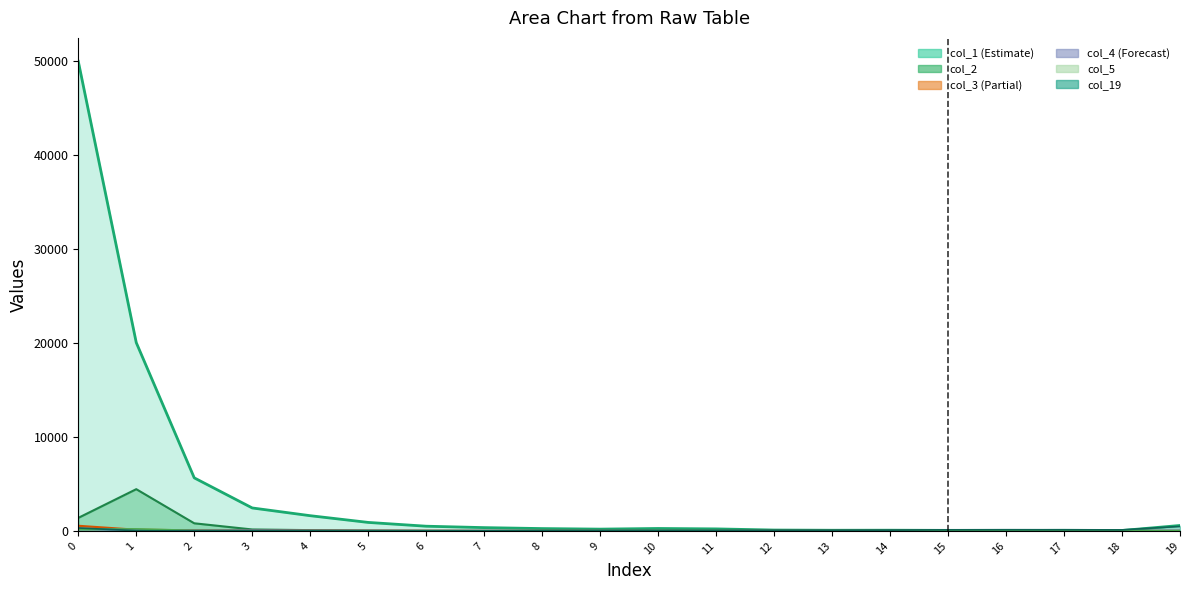

At which category does col_1 reach its first local valley?

9